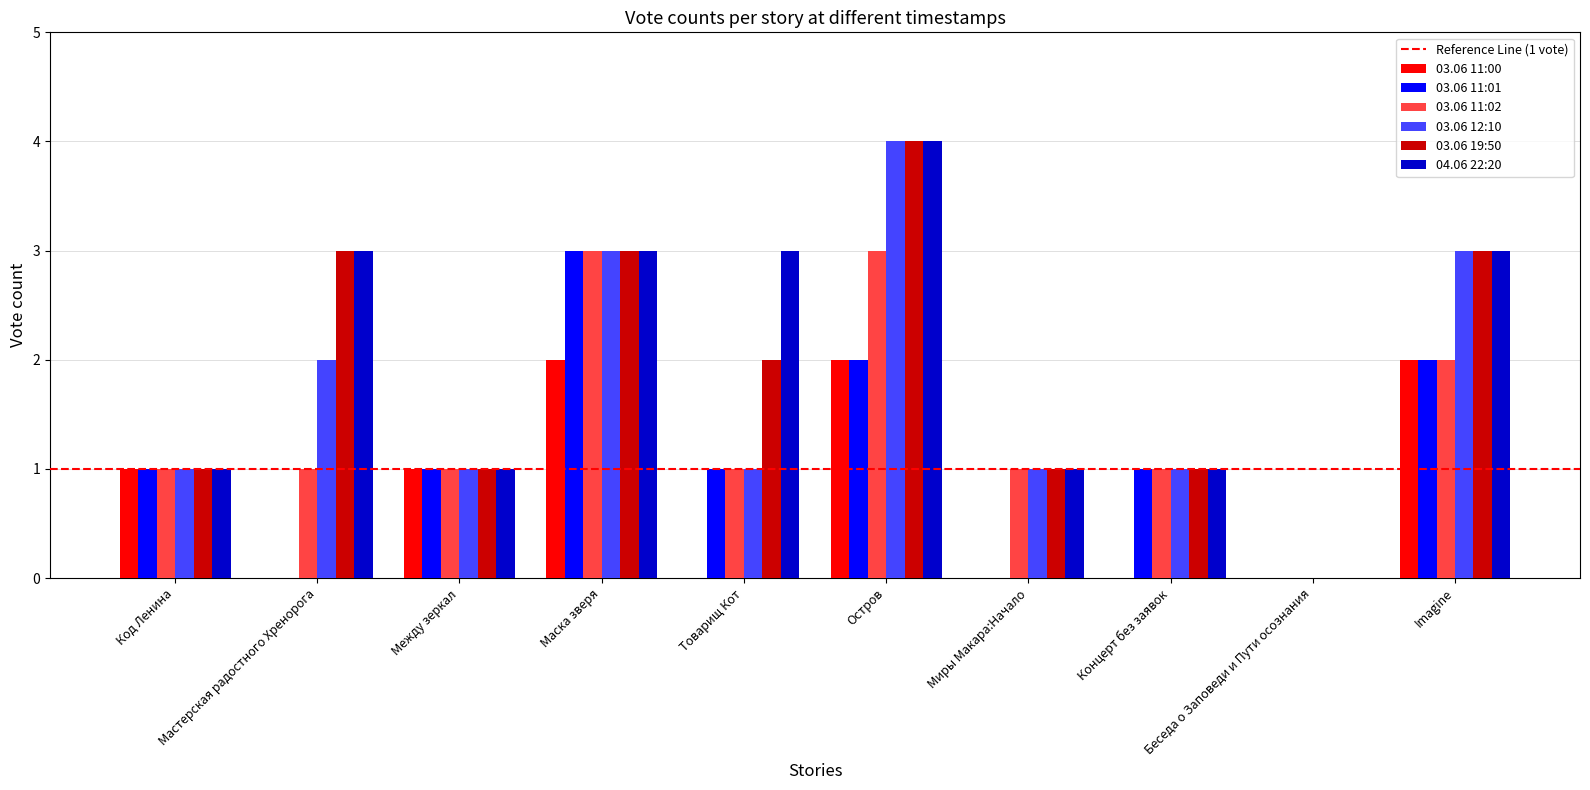

What is the maximum value for 03.06 11:01?

3